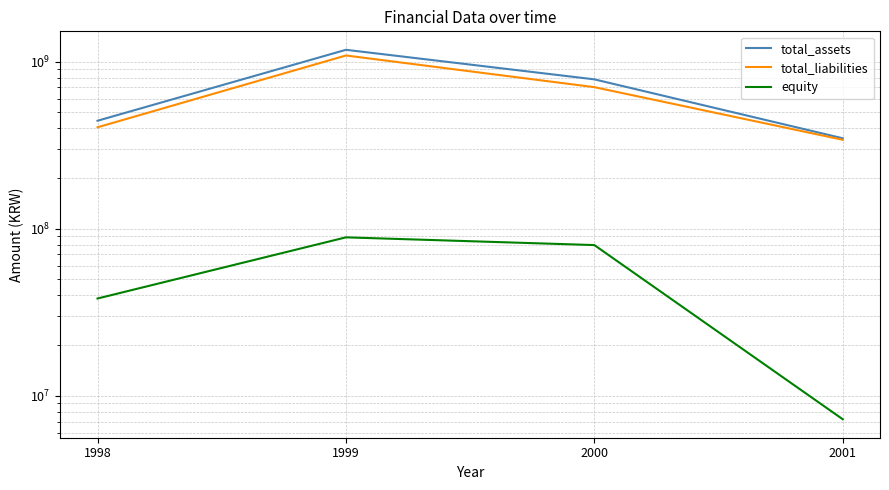

Is it true that equity equals 7222359 at 2001?

True